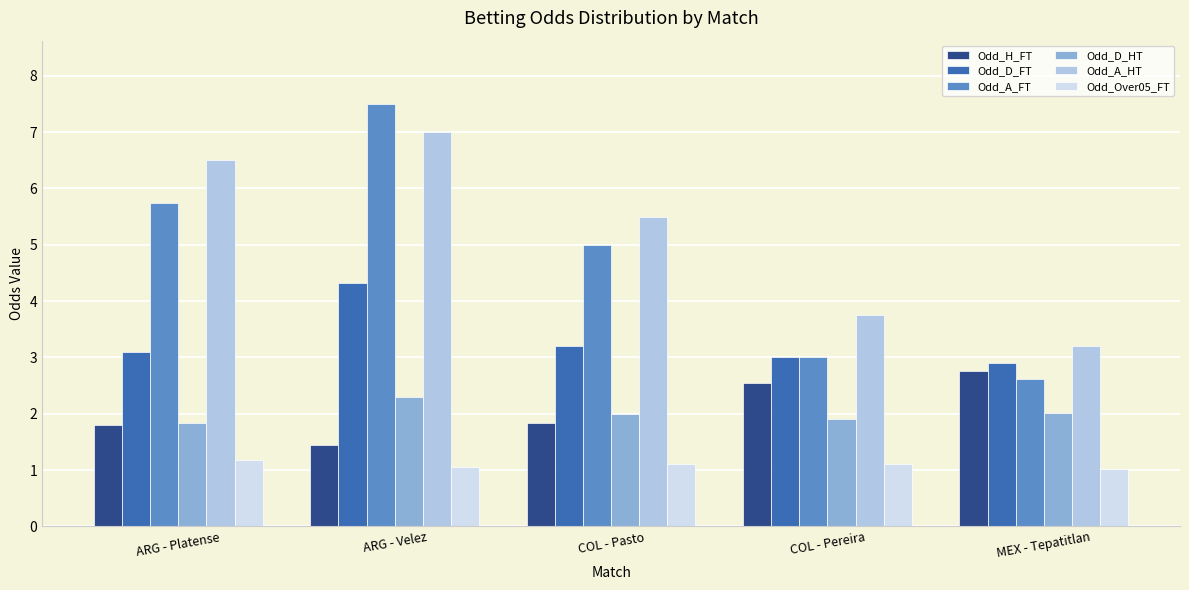

Which category has the highest value in the Odd_D_HT series?

ARG - Velez